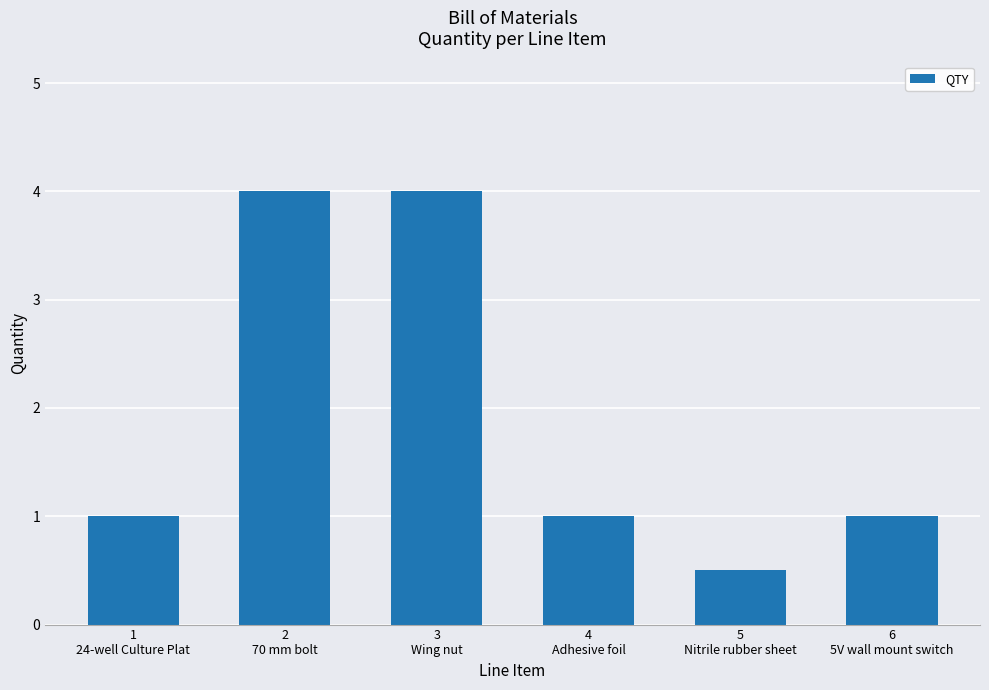

What is the label of the 1st bar from the right?

6
5V wall mount switch